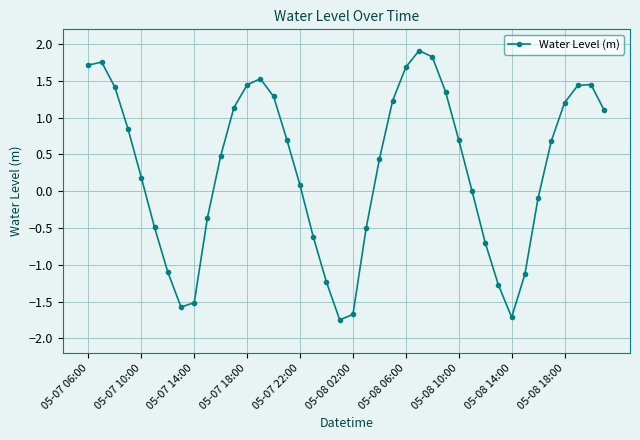

What is the value of the 19th point from the left?

-1.2